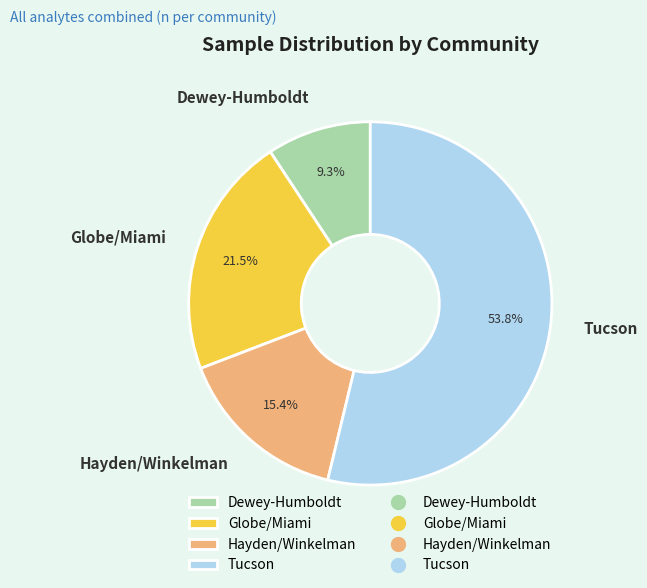

What percentage is the Dewey-Humboldt slice, to the nearest percent?

9%